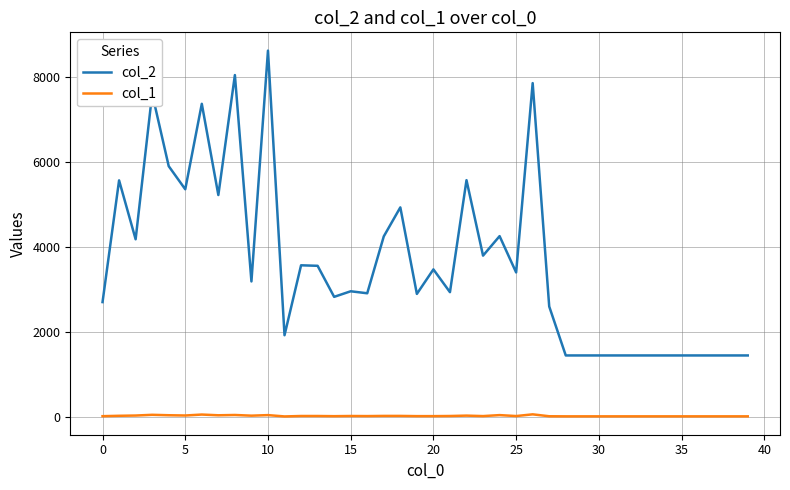

True or false: col_1 and col_2 intersect in this chart.

False